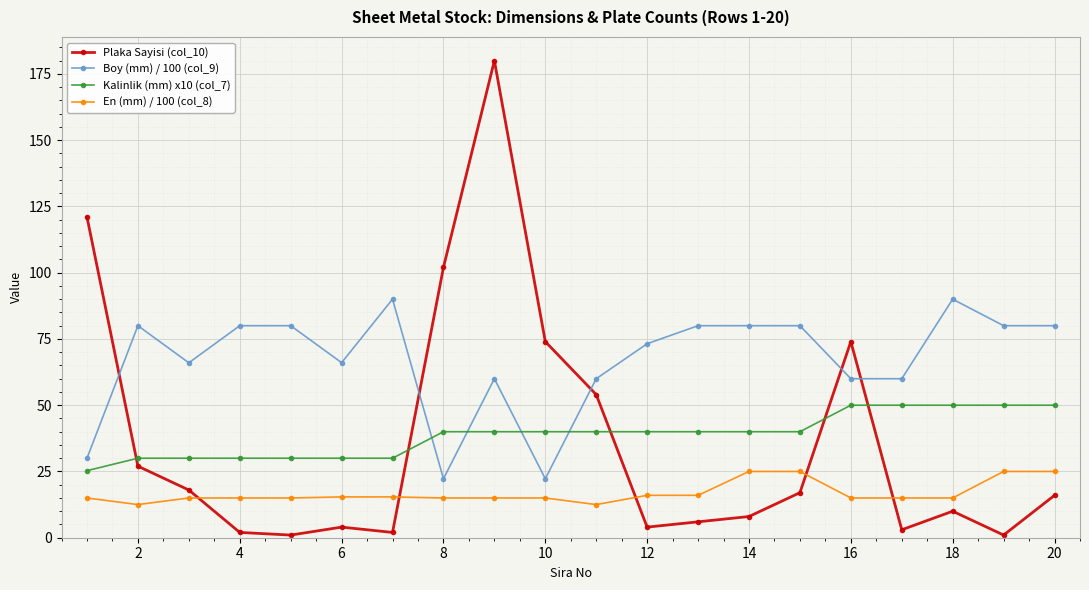

List the series in order of their peak value, lowest first.

En (mm) / 100 (col_8), Kalinlik (mm) x10 (col_7), Boy (mm) / 100 (col_9), Plaka Sayisi (col_10)